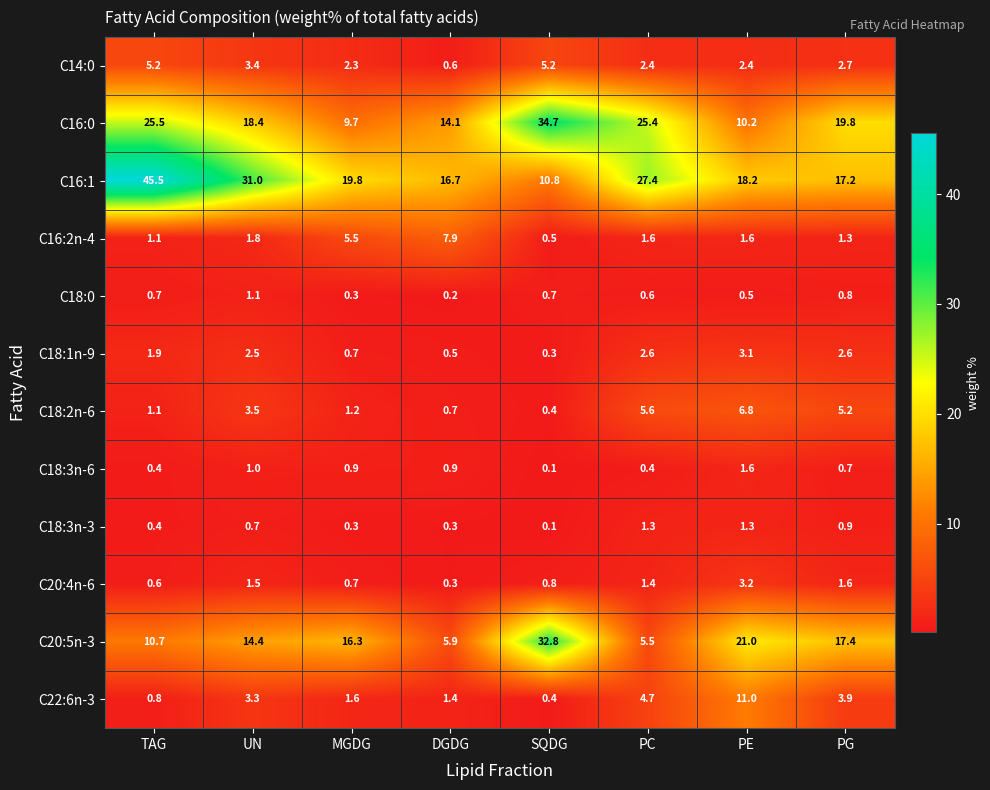

What is the maximum value for C18:3n-6?

1.6